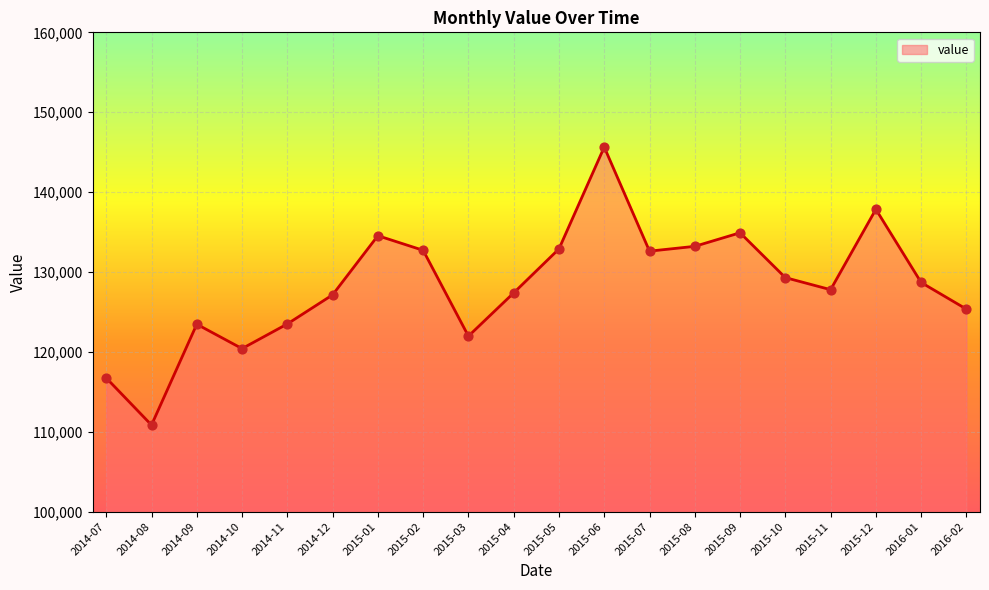

Between 2014-12 and 2014-07, which is larger?

2014-12